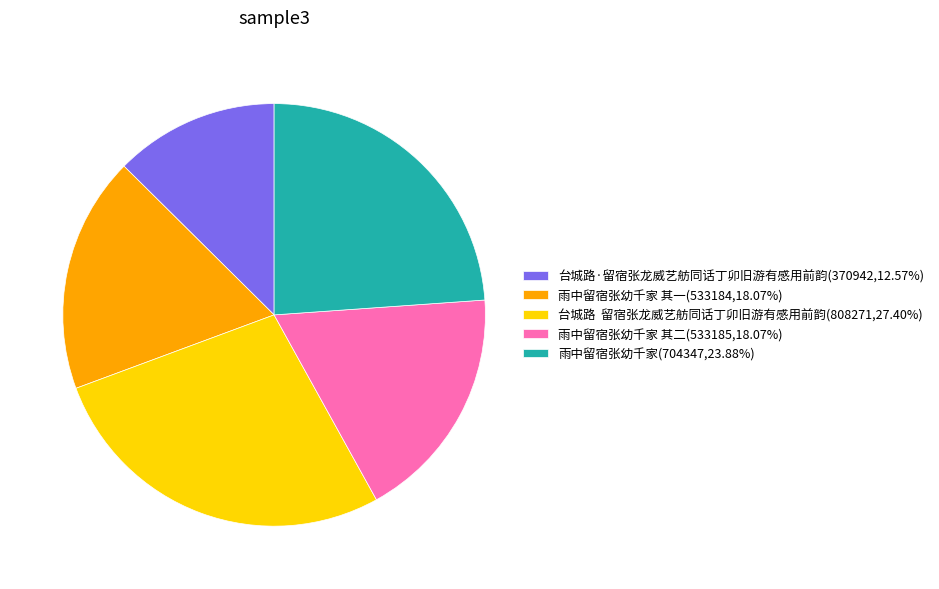

Do 雨中留宿张幼千家 其一(533184,18.07%) and 台城路 留宿张龙威艺舫同话丁卯旧游有感用前韵(808271,27.40%) together represent more than half of the pie?

No